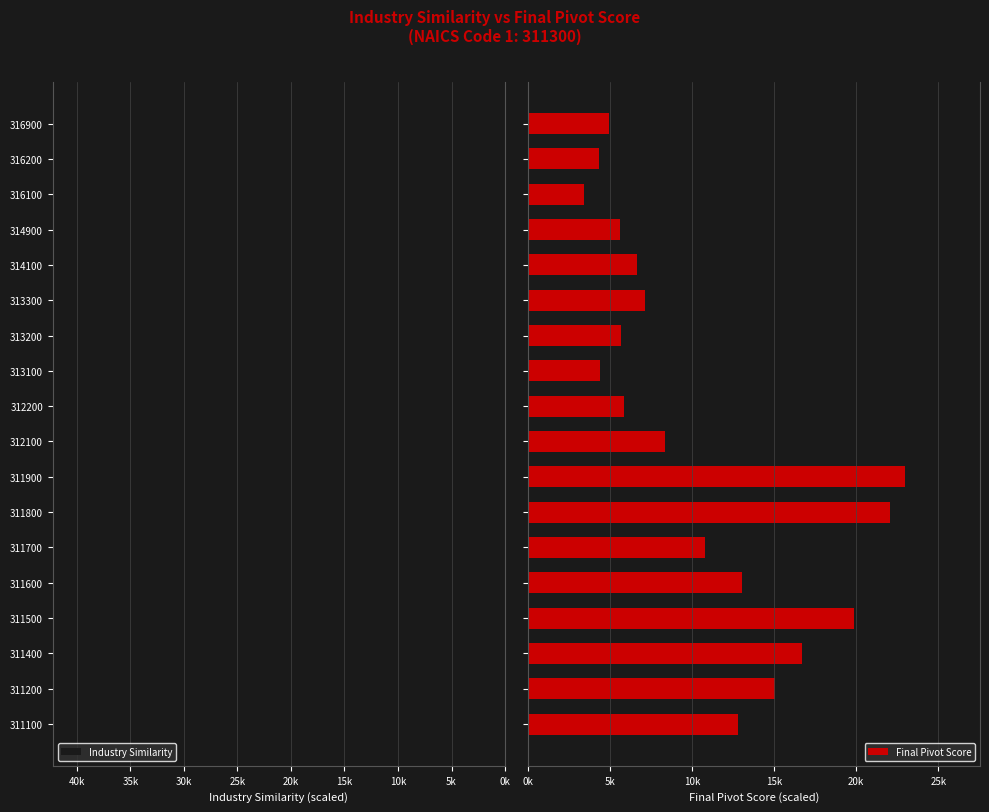

What is the highest value of the Final Pivot Score series?

22948.0